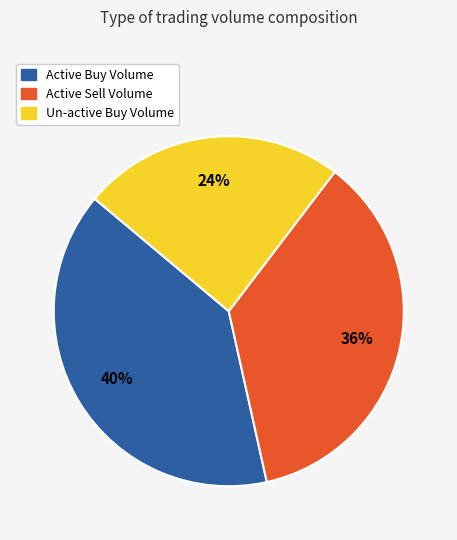

Do Active Buy Volume and Active Sell Volume together represent more than half of the pie?

Yes